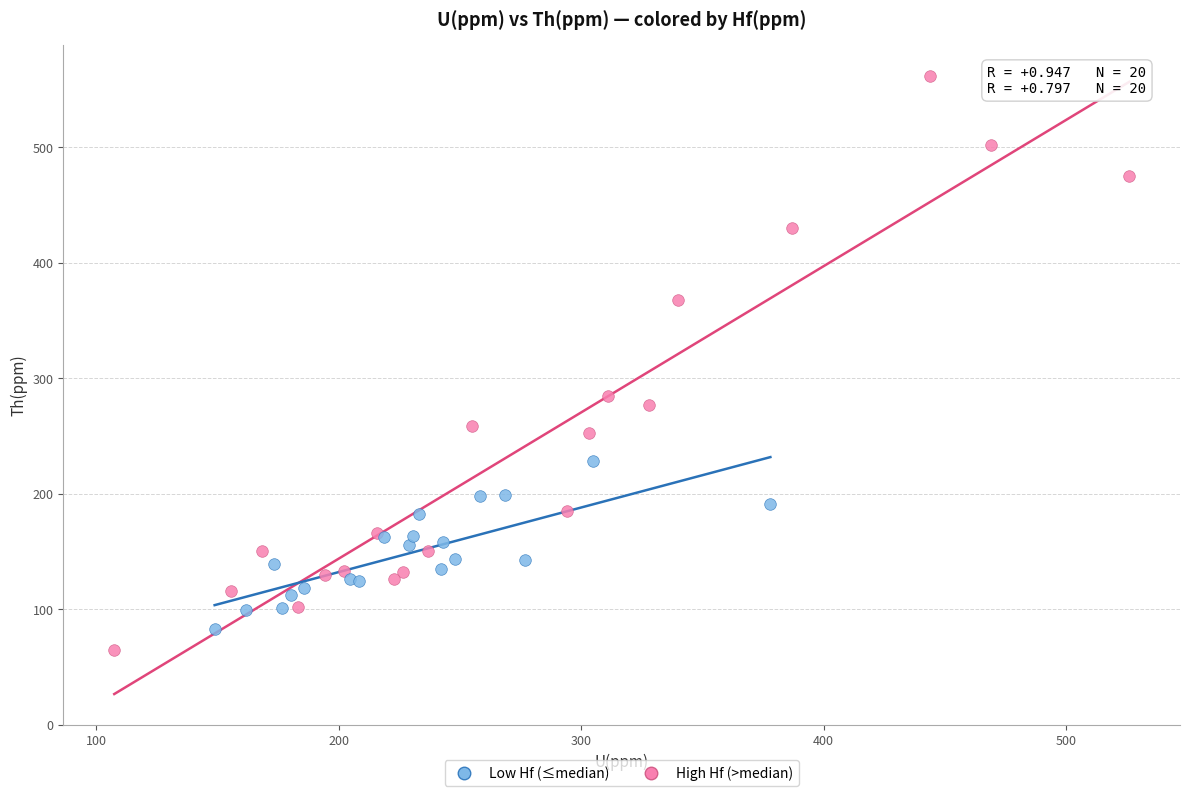

Which series reaches the maximum Y coordinate?

High Hf (>median)